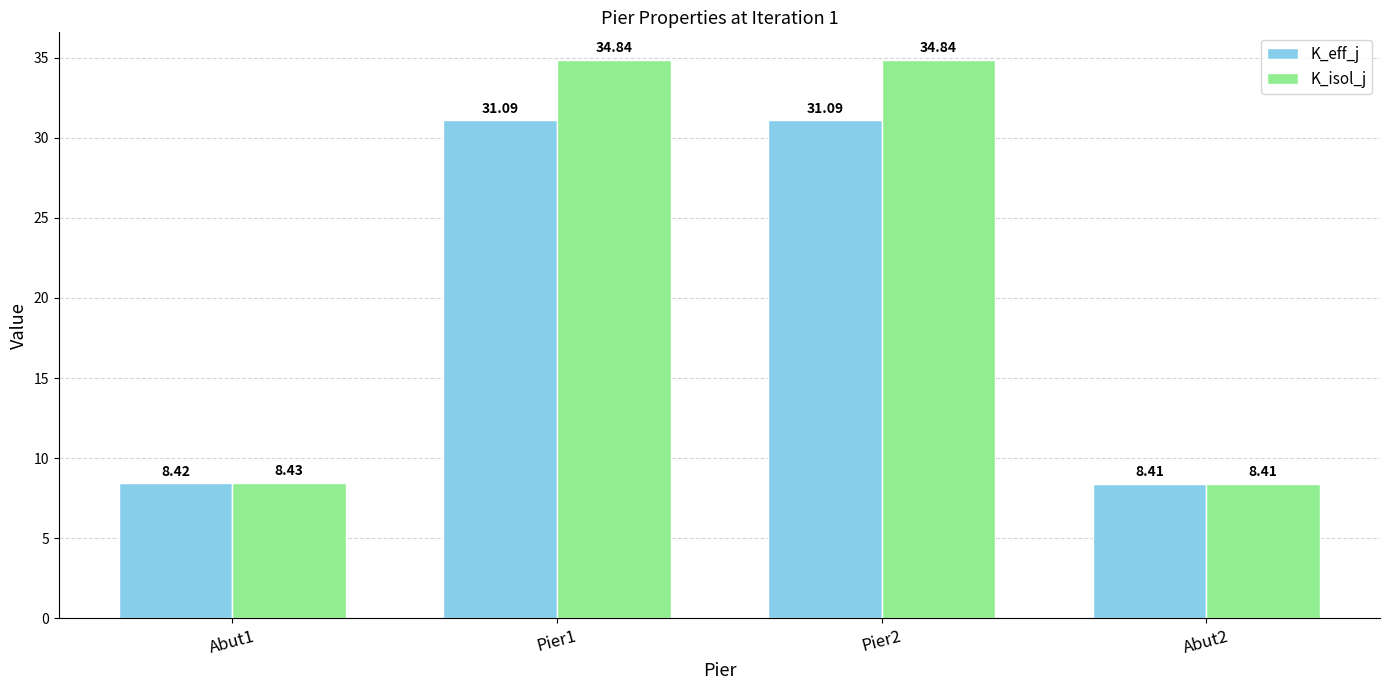

Where does the K_eff_j series first go above 31?

Pier1